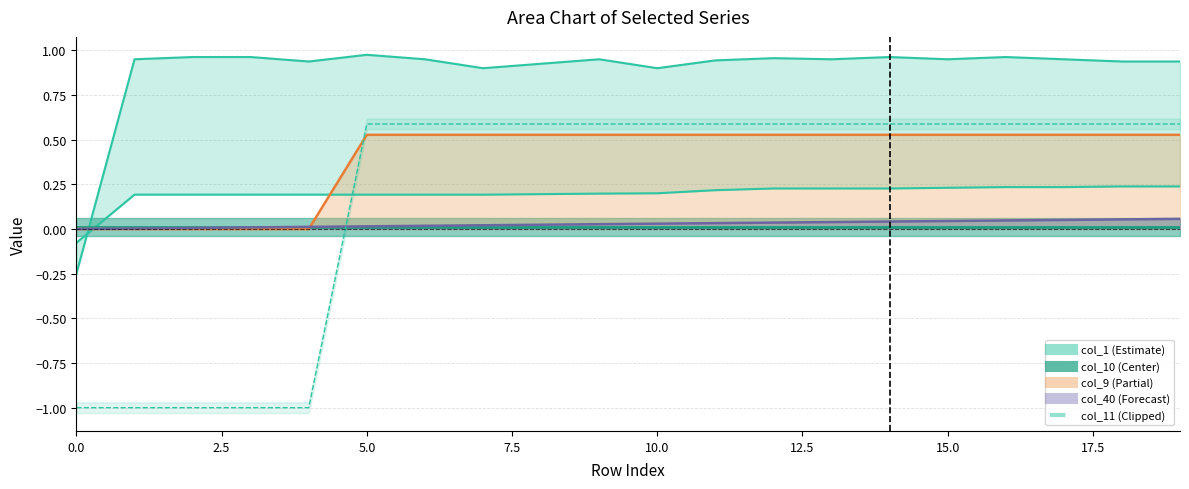

How many data points does each series have?

20